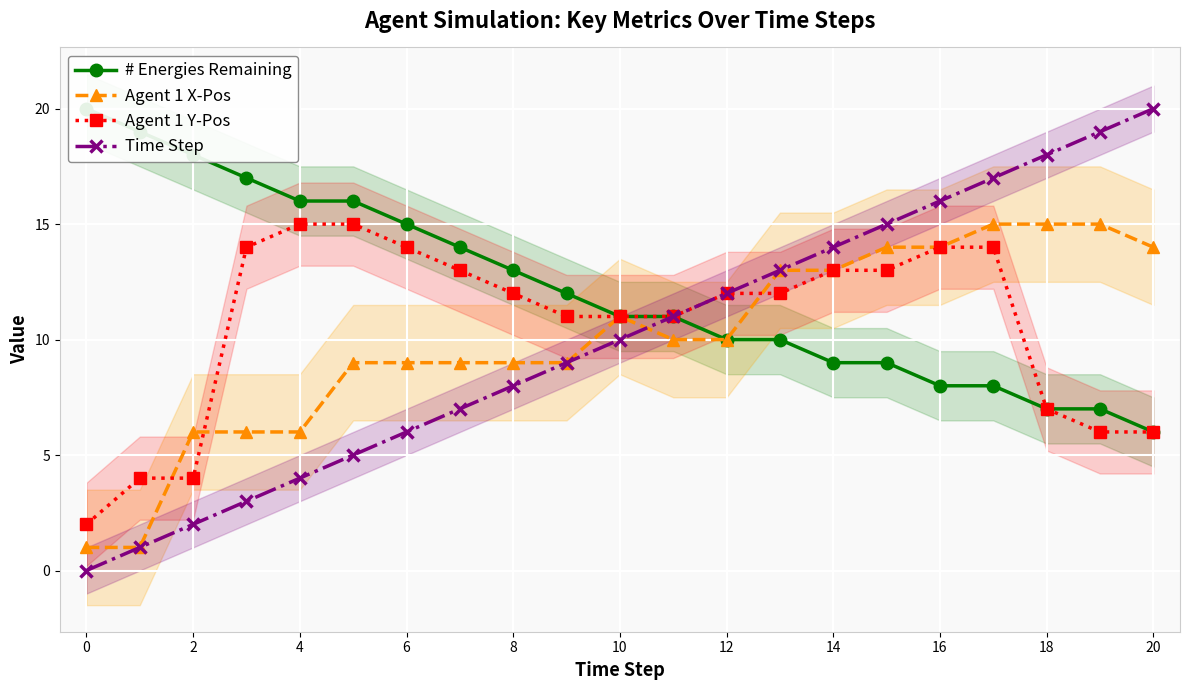

What is the difference between the second highest and second lowest values in the Agent 1 X-Pos series?

14